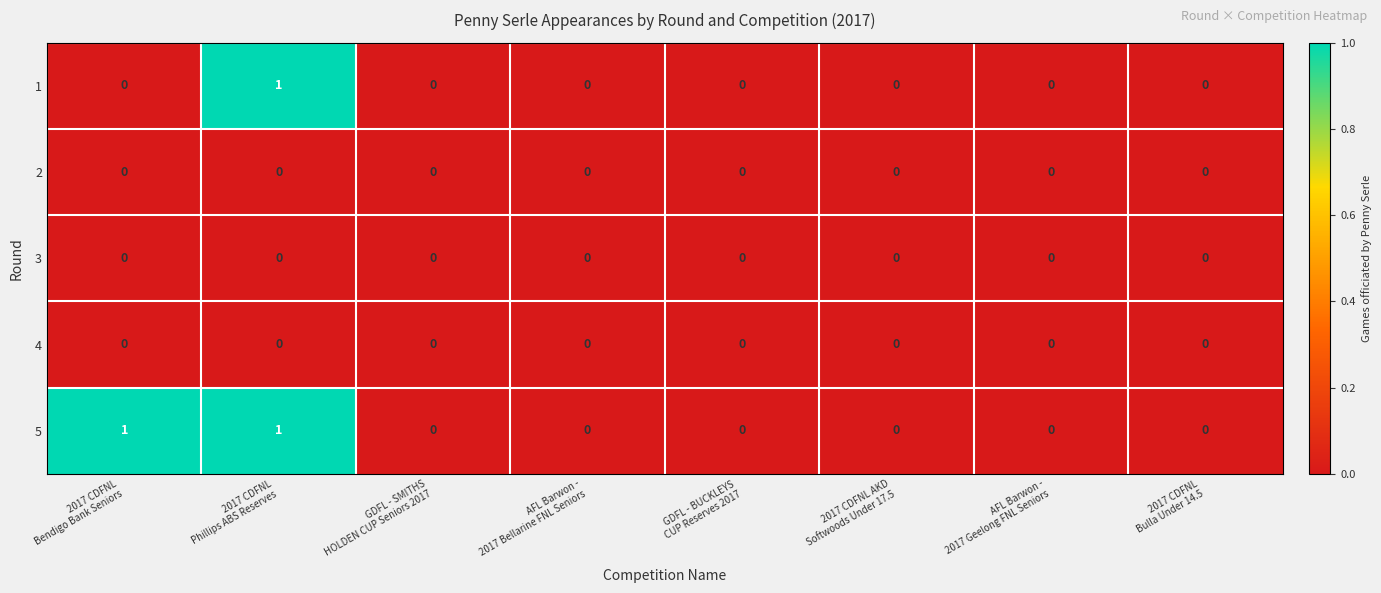

Which series has the largest total across all categories?

5